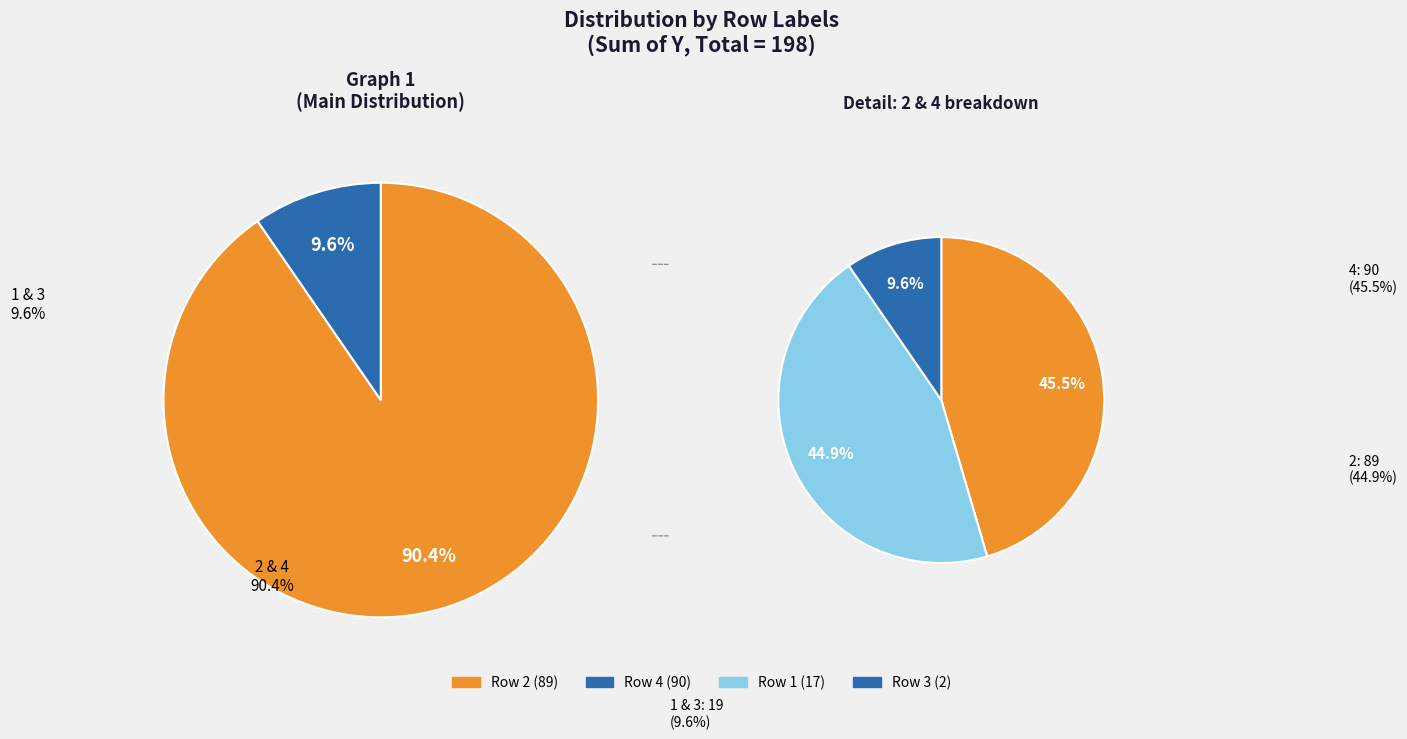

To the nearest percent, what portion does 1 represent?

9%